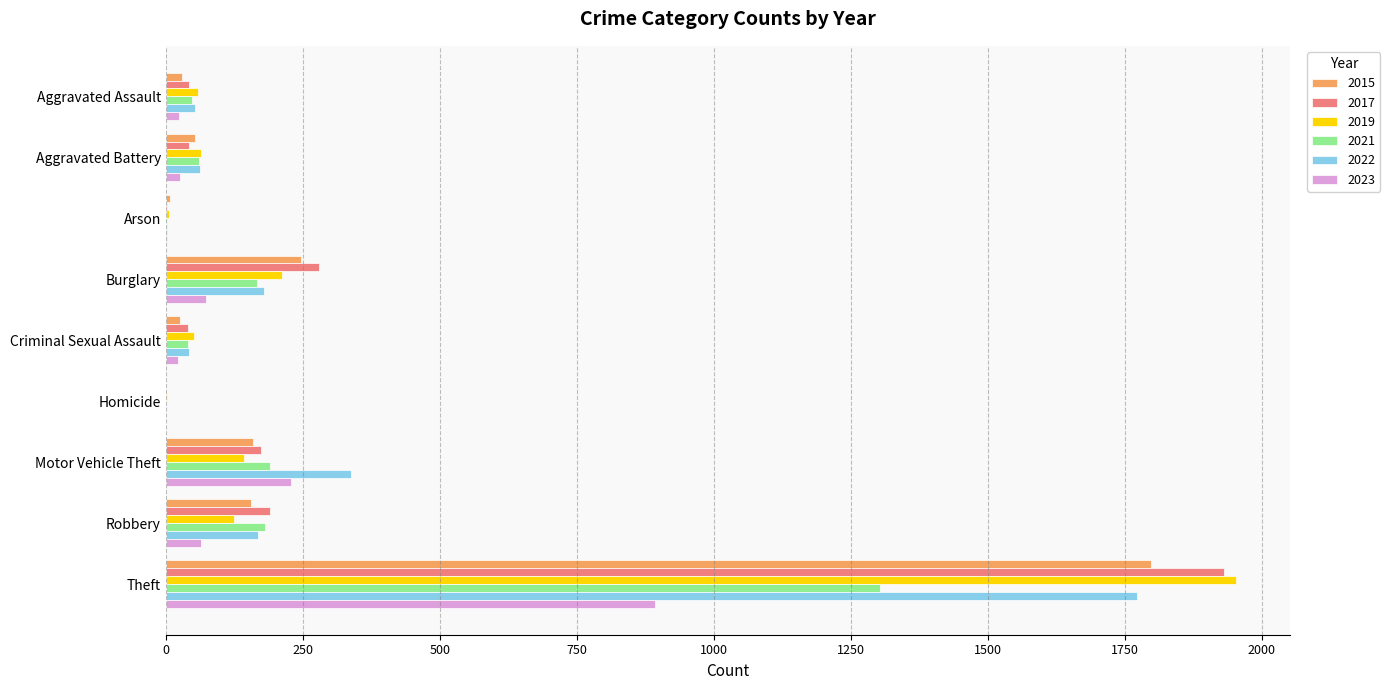

The value of 2021 at Motor Vehicle Theft is 191. True or false?

True